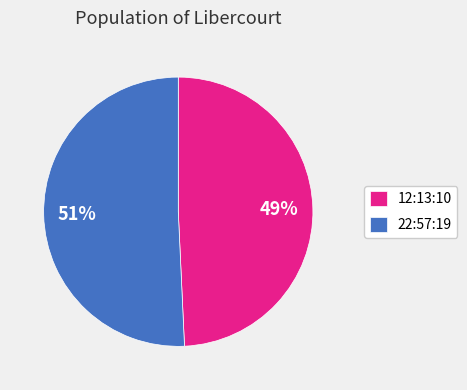

Do 22:57:19 and 12:13:10 together represent more than half of the pie?

Yes